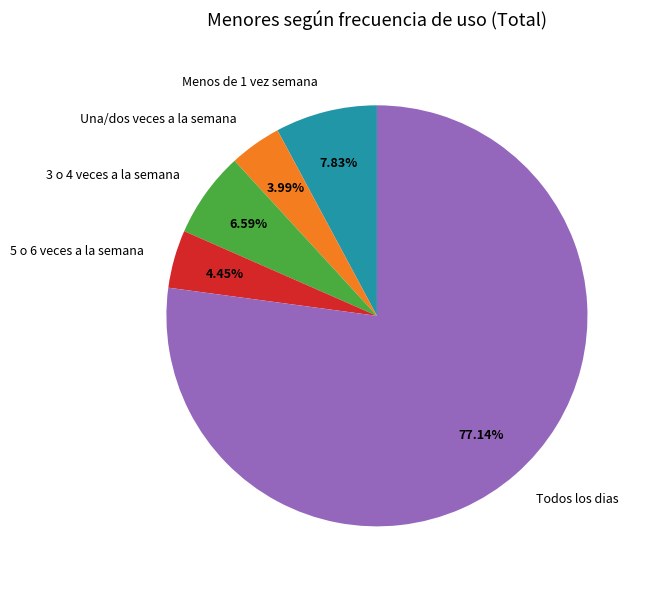

Which has a higher value, 3 o 4 veces a la semana or Todos los dias?

Todos los dias